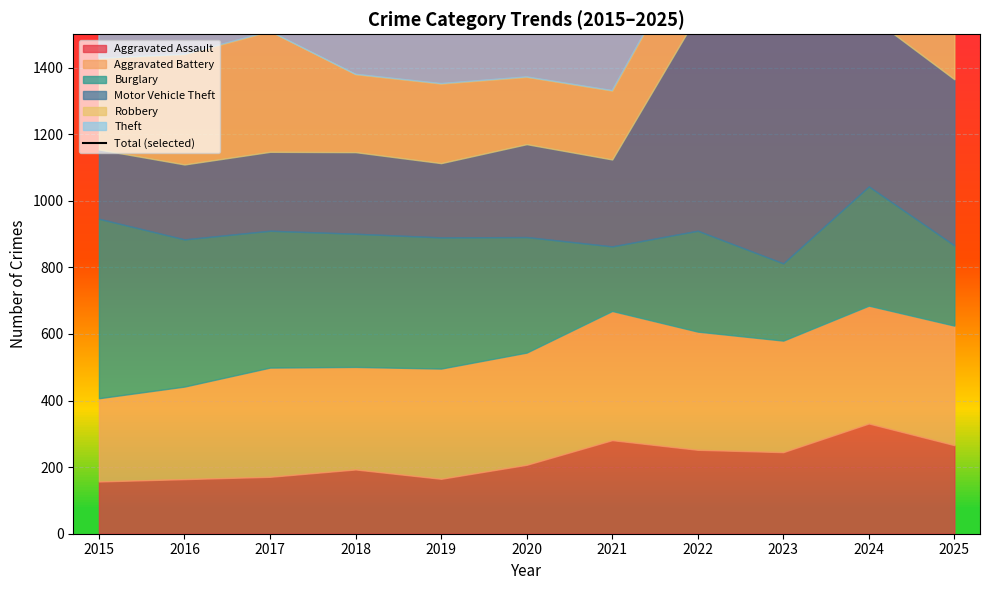

Count the number of values greater than 2534.

5